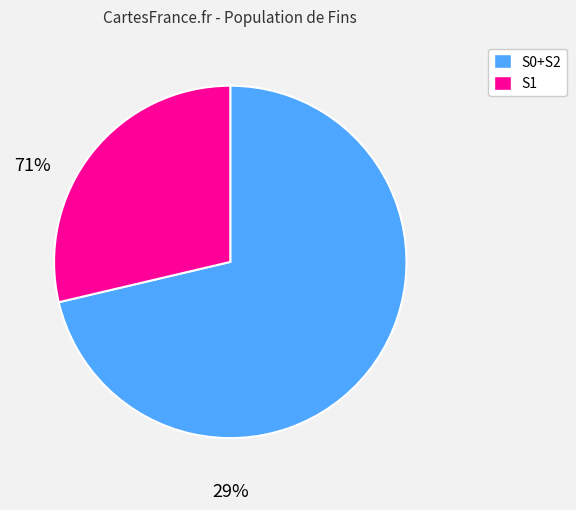

Is there any slice that represents more than half of the pie?

Yes